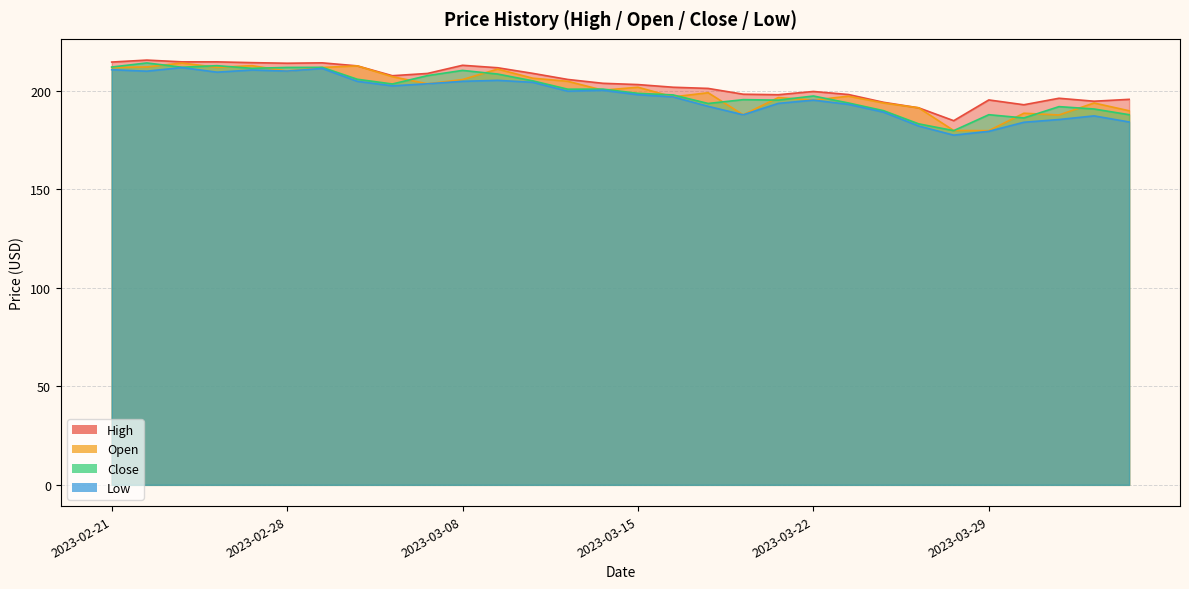

How many data points in Low are above 199?

15